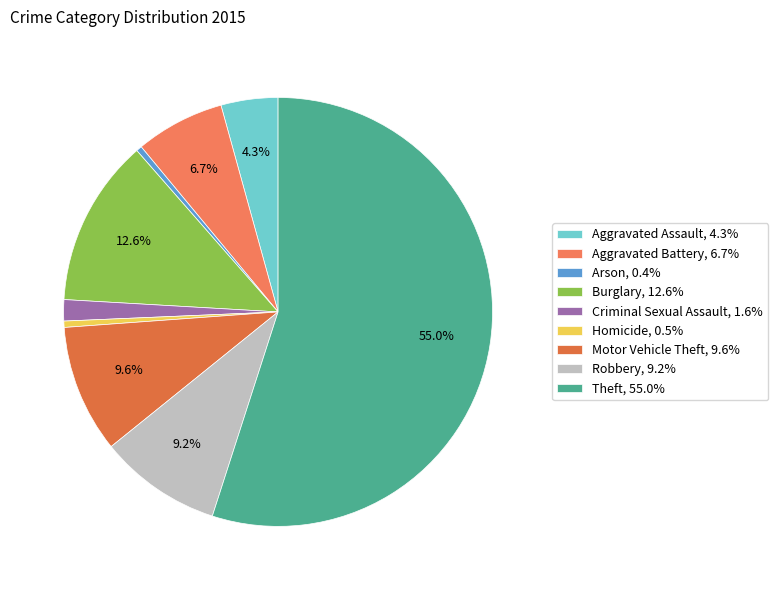

What is the smallest slice in the pie chart?

Arson